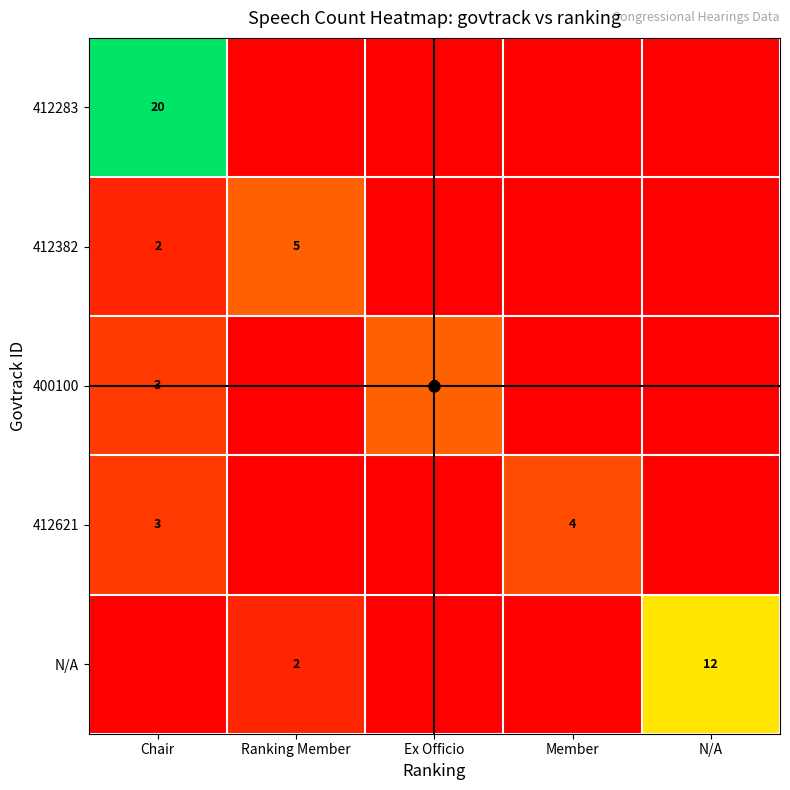

At how many categories does at least one series exceed 1?

5